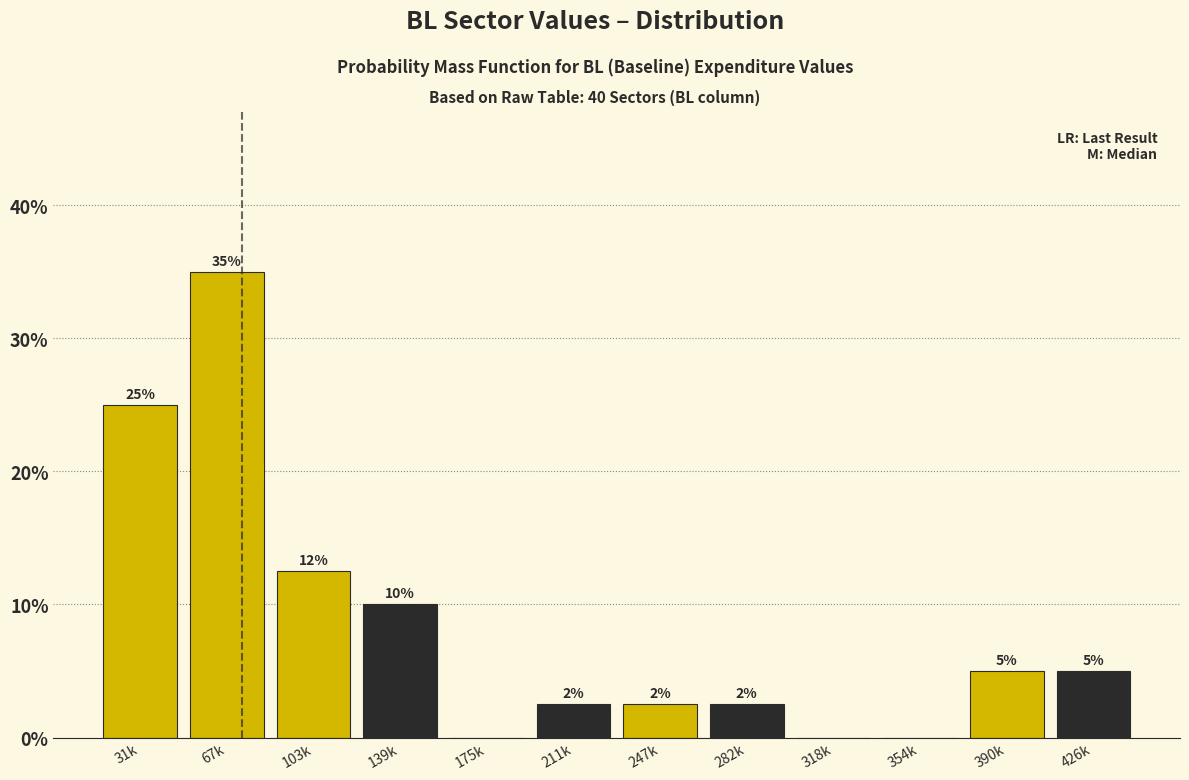

At which label is the value closest to 17?

103k